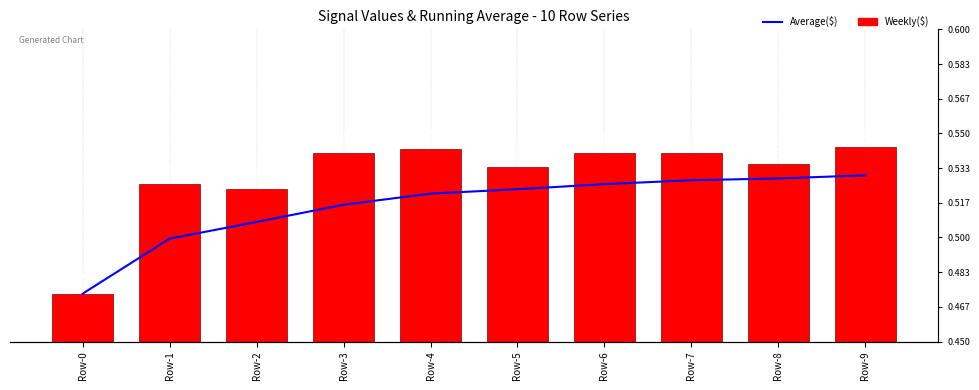

What is the lowest value of the Weekly($) series?

0.5